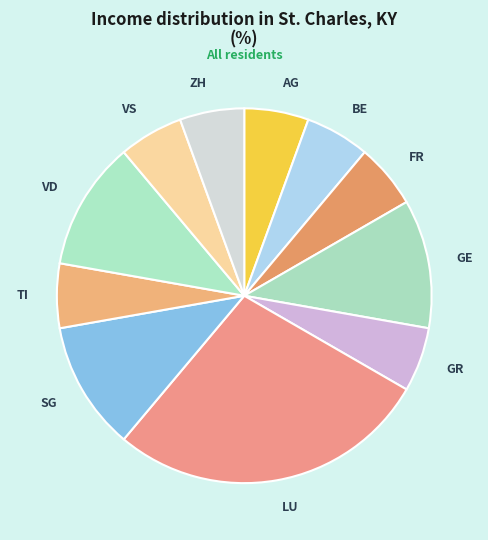

Combined, do GE and VS account for over 50%?

No